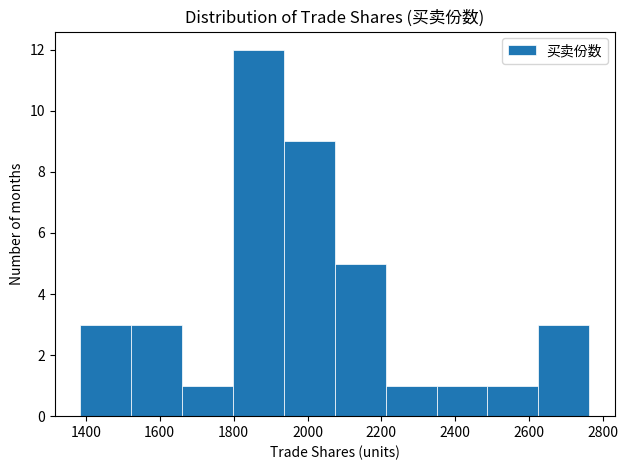

Reading left to right, transcribe this chart: for each bar, give the range it covers on the x-axis and its height. Neither the bar edges nor the heights are printed on the chart, so give them approximately, as read against the axes.

1380 to 1520: 3
1520 to 1660: 3
1660 to 1800: 1
1800 to 1940: 12
1940 to 2080: 9
2080 to 2220: 5
2220 to 2340: 1
2340 to 2480: 1
2480 to 2620: 1
2620 to 2760: 3